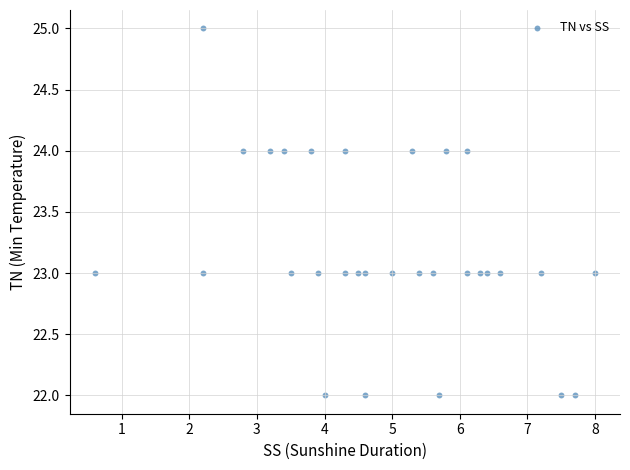

What is the range of Y values (max minus min)?

3